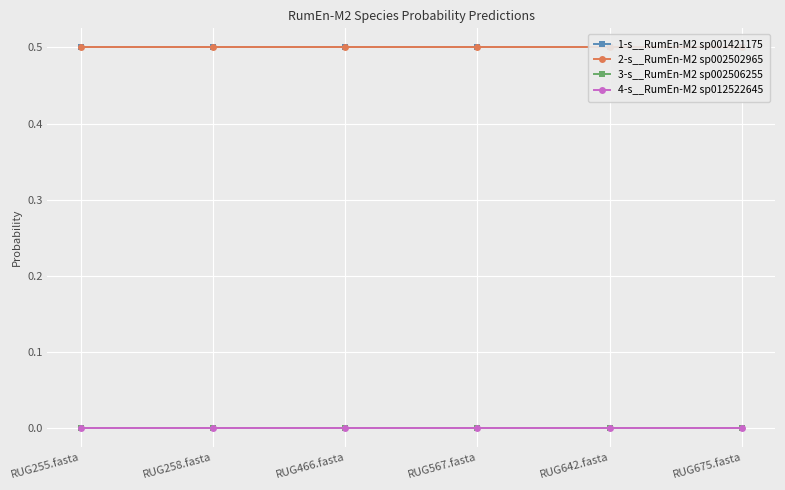

The value of 1-s__RumEn-M2 sp001421175 at RUG642.fasta is 0.7. True or false?

False